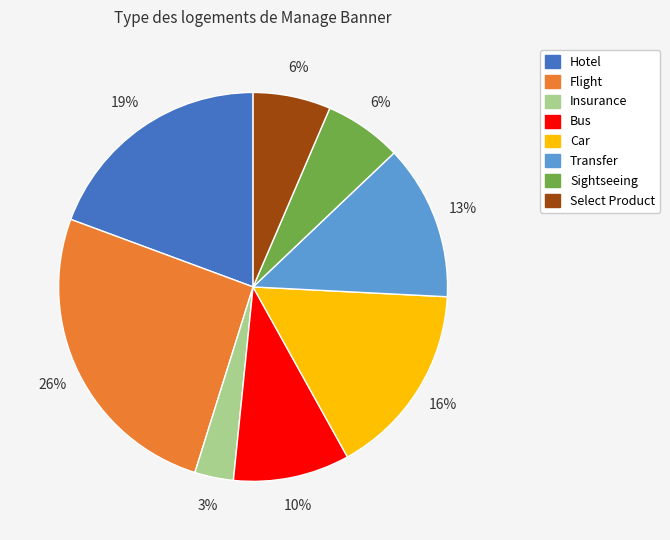

Is there a majority slice in this chart?

No